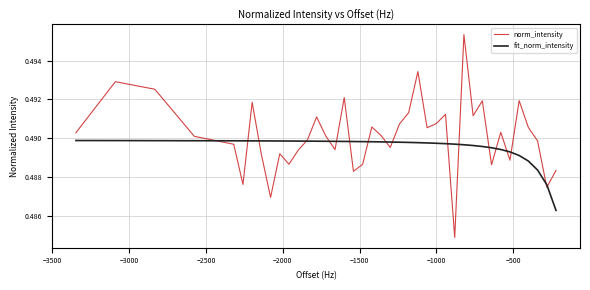

Which series has the largest total across all categories?

norm_intensity